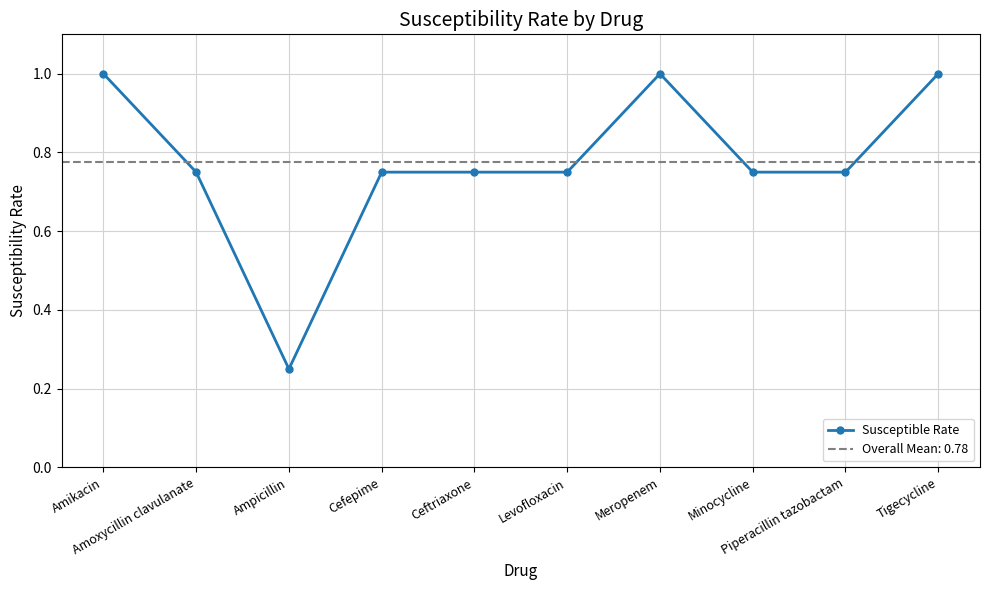

How many points are lower than both their immediate neighbors (excluding endpoints)?

1